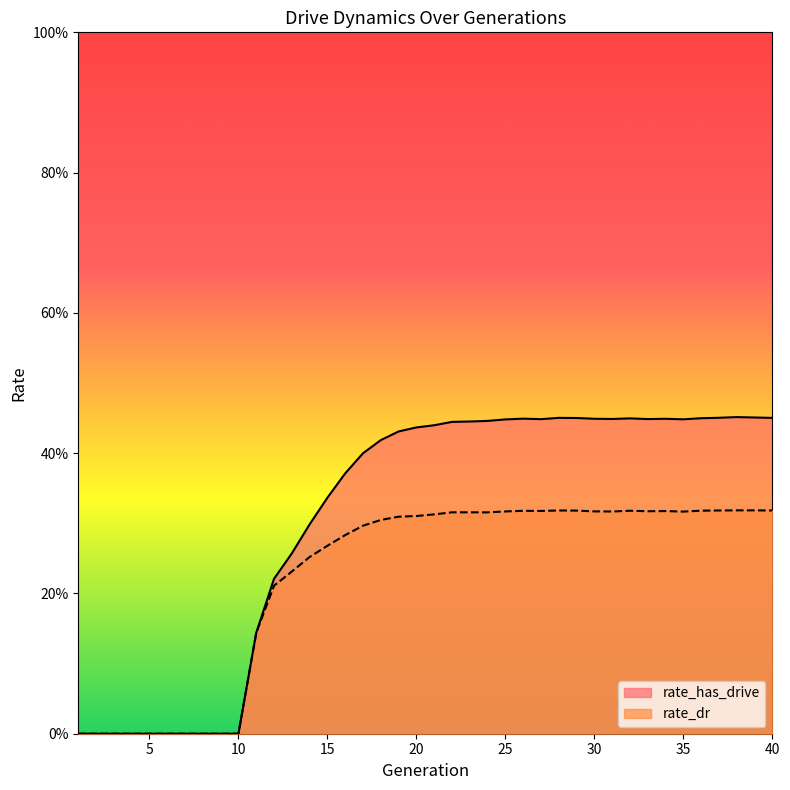

Which series has the largest range (max minus min)?

rate_has_drive